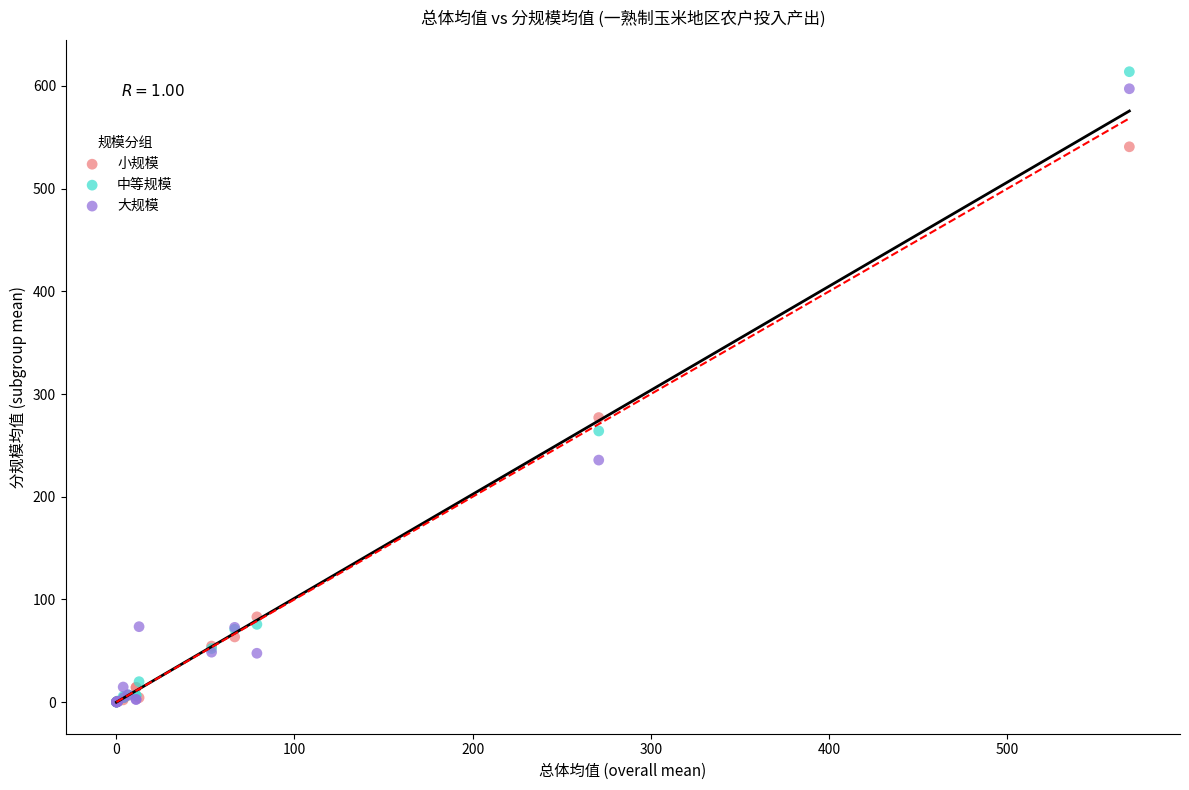

Across all series, what Y value is closest to 306?

277.1